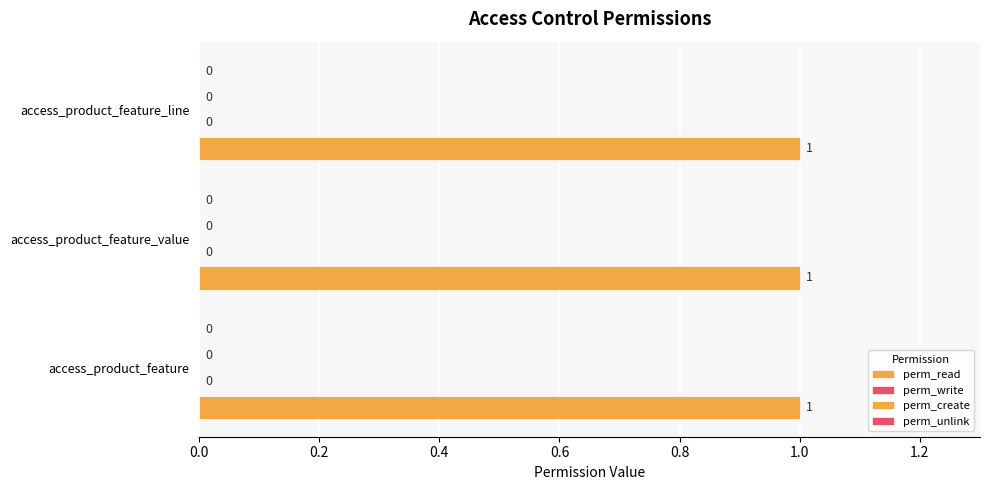

What position from the left is access_product_feature?

1